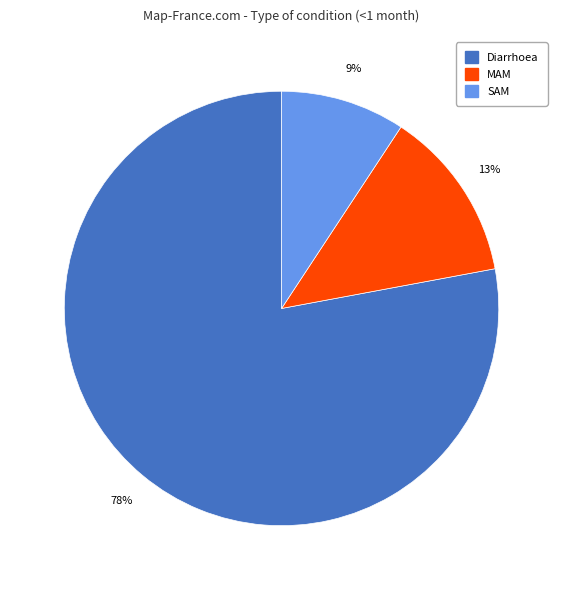

What percentage is the MAM slice, to the nearest percent?

13%